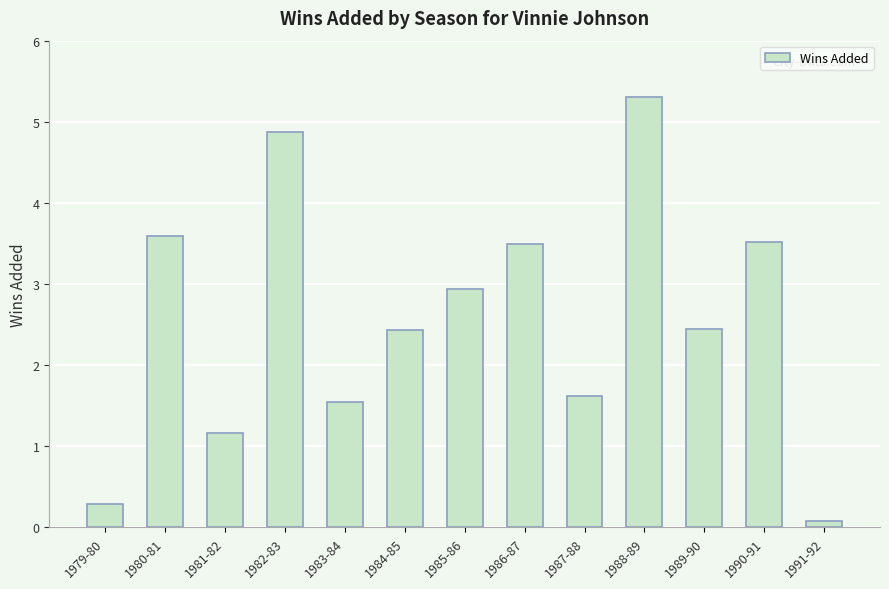

Count the number of data series in this chart.

1